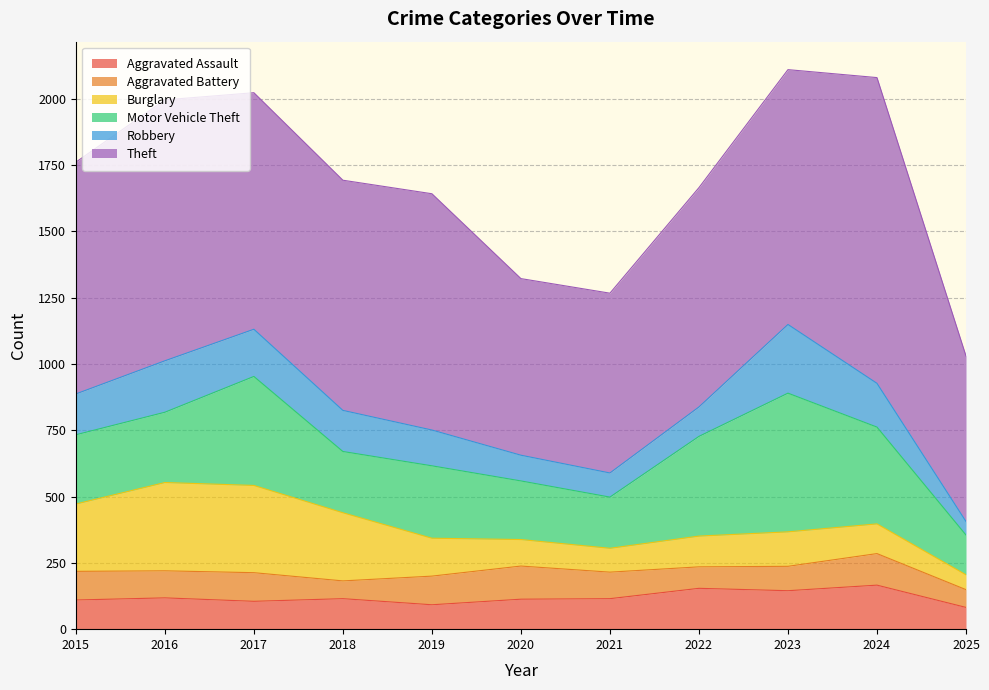

At which label does Robbery first exceed 154?

2016